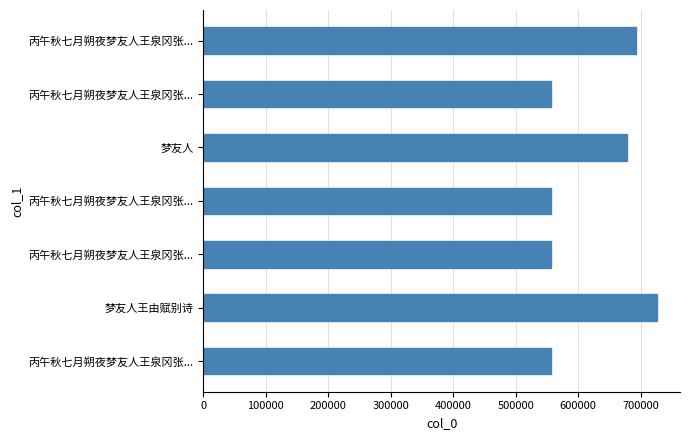

Does the chart contain any negative values?

No